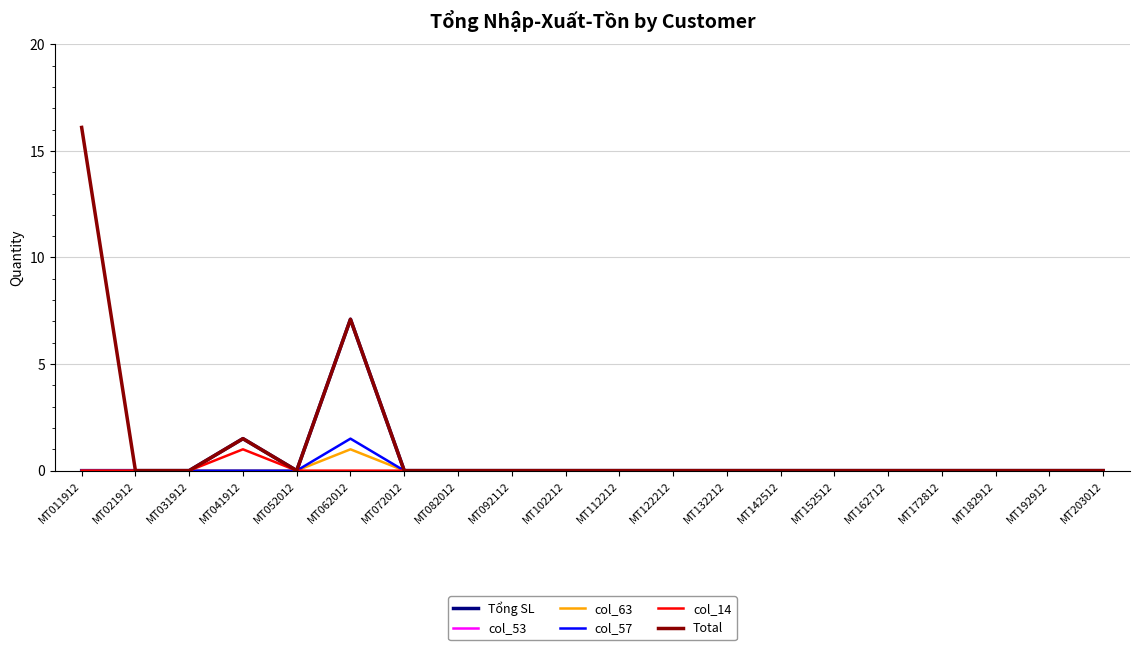

Which series has the largest range (max minus min)?

Total